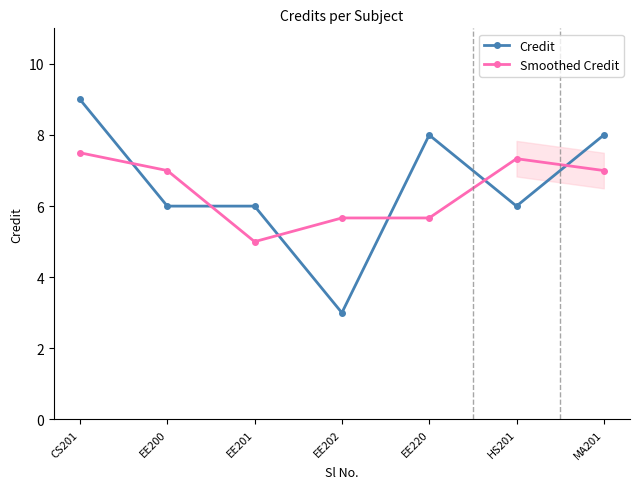

Reading left to right, what are all the values shown in this chart?

Credit: CS201=9.0	EE200=6.0	EE201=6.0	EE202=3.0	EE220=8.0	HS201=6.0	MA201=8.0
Smoothed Credit: CS201=7.5	EE200=7.0	EE201=5.0	EE202=5.7	EE220=5.7	HS201=7.3	MA201=7.0